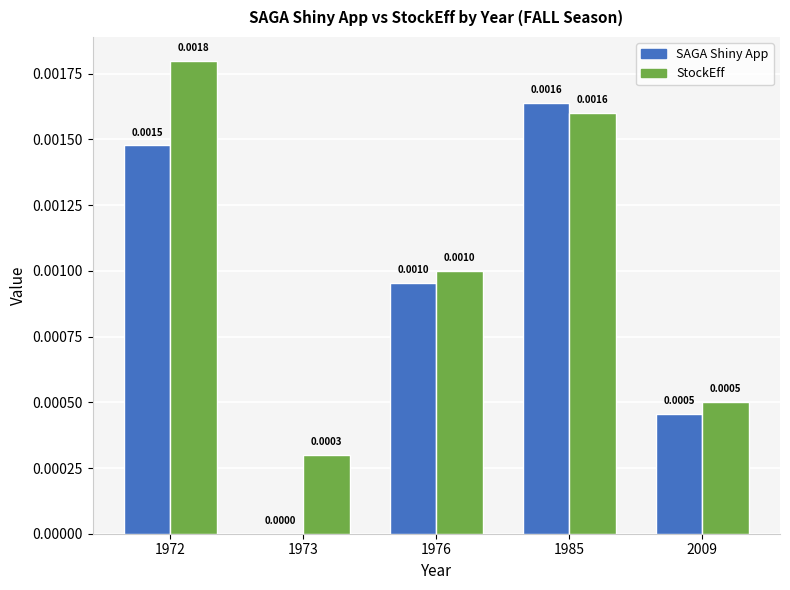

Which series has the largest total across all categories?

StockEff